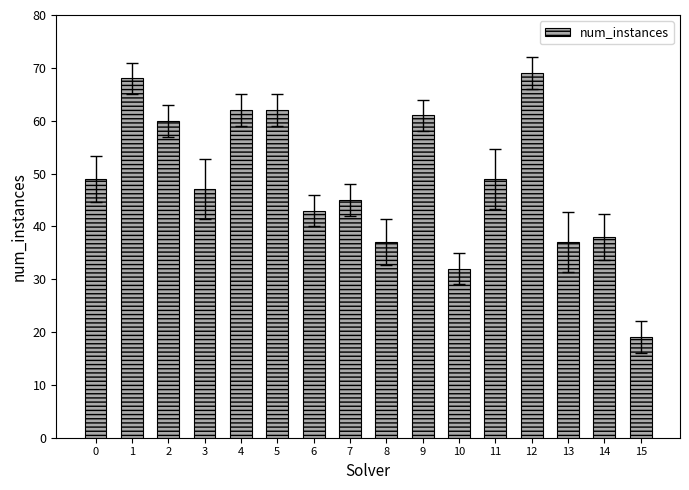

Reading left to right, list all the values displayed in this chart.

0=49	1=68	2=60	3=47	4=62	5=62	6=43	7=45	8=37	9=61	10=32	11=49	12=69	13=37	14=38	15=19